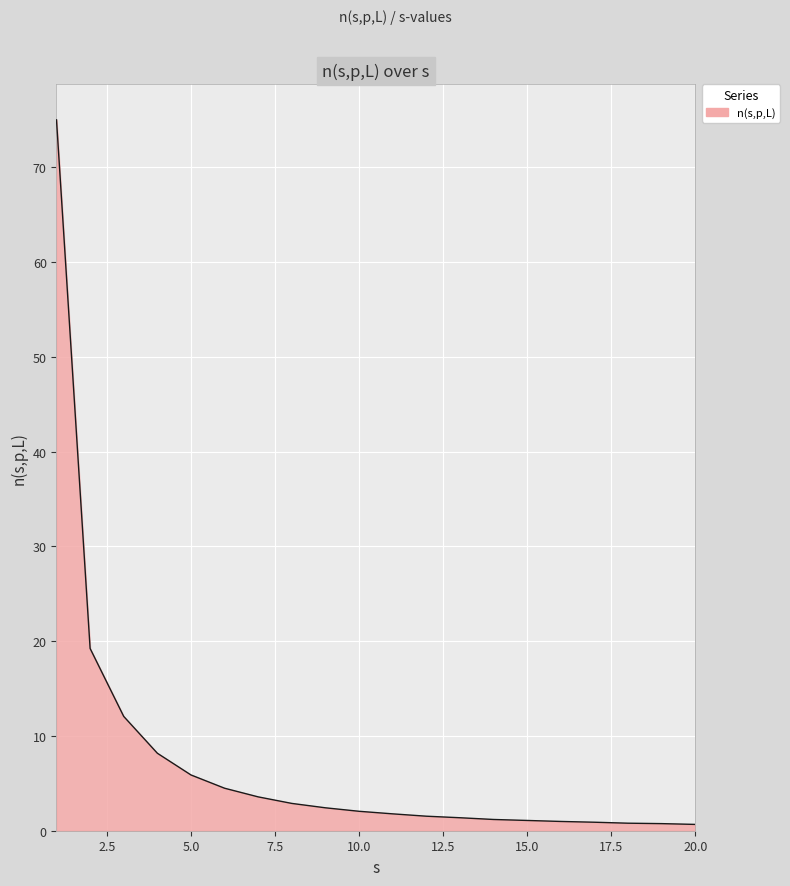

What is the minimum value shown in the chart?

0.7